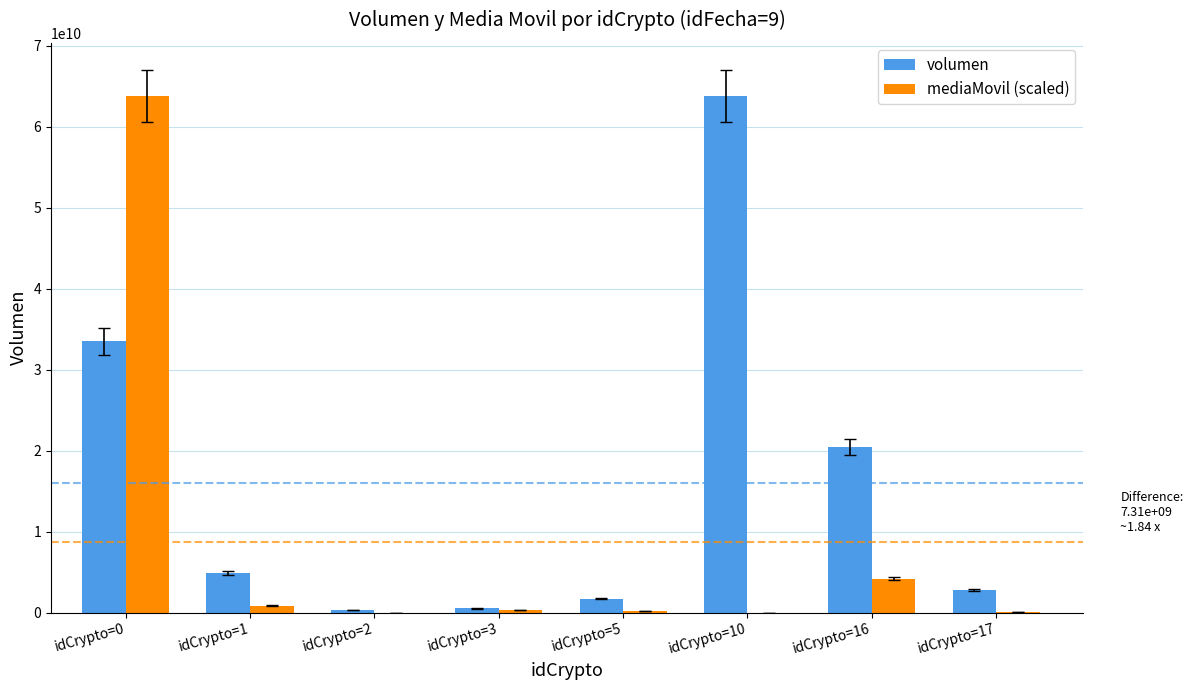

Which series changed the most between idCrypto=5 and idCrypto=10?

volumen